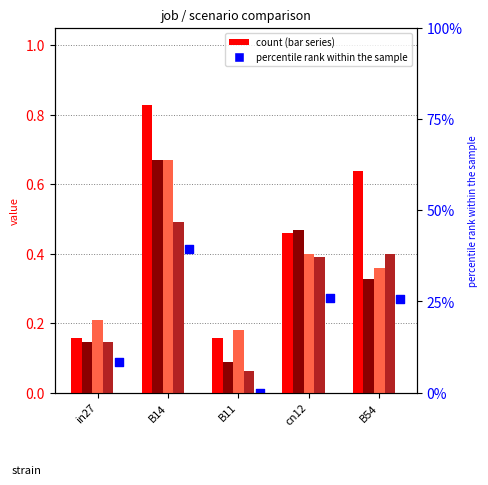

At how many categories does at least one series exceed 0?

5